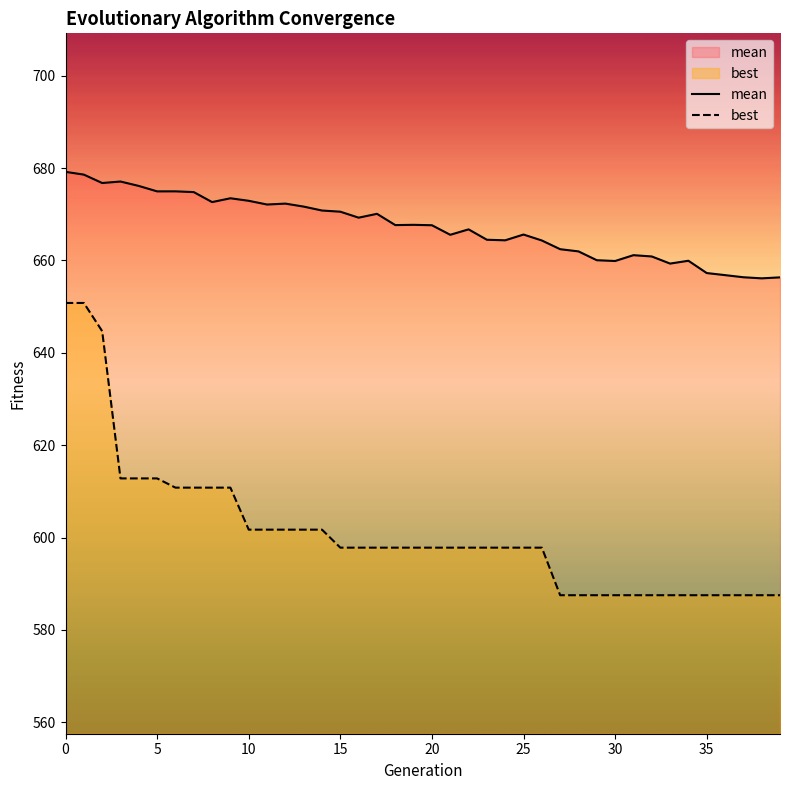

What is the minimum value shown in the chart?

587.5